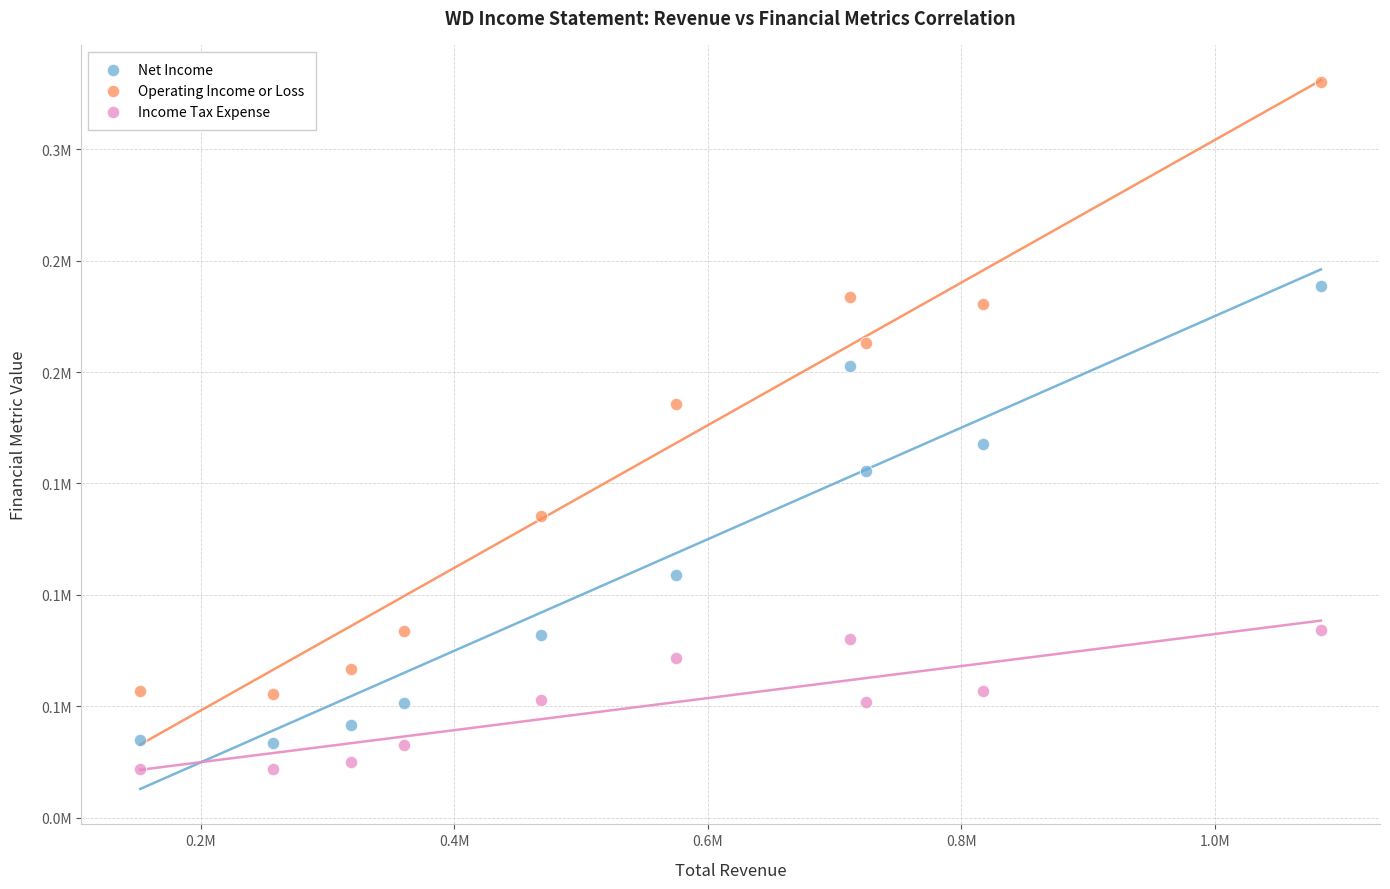

Which series has the largest Y range (max minus min)?

Operating Income or Loss